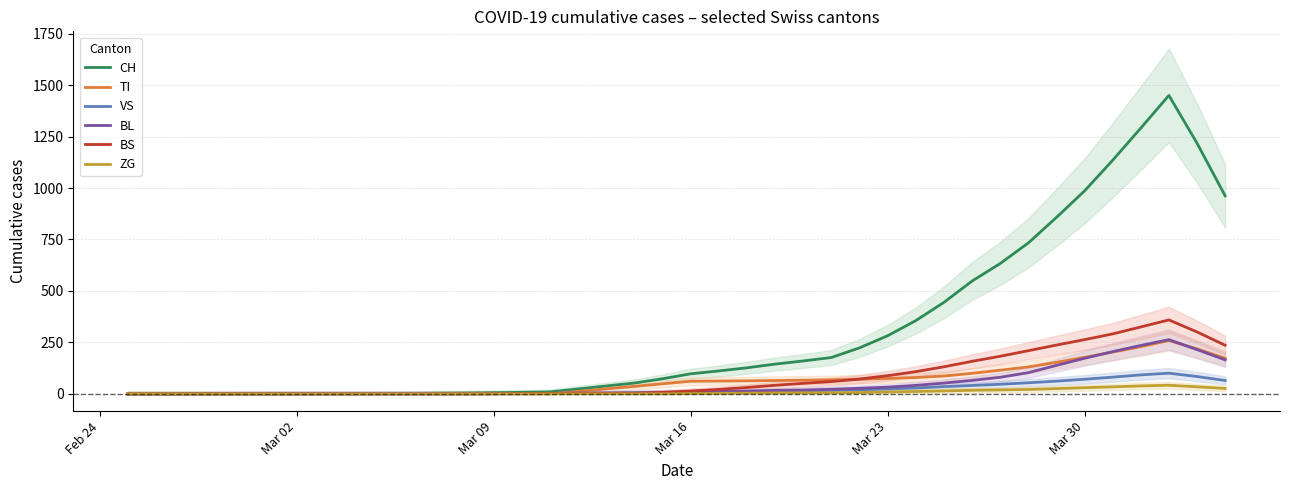

What is the maximum value for TI?

259.0